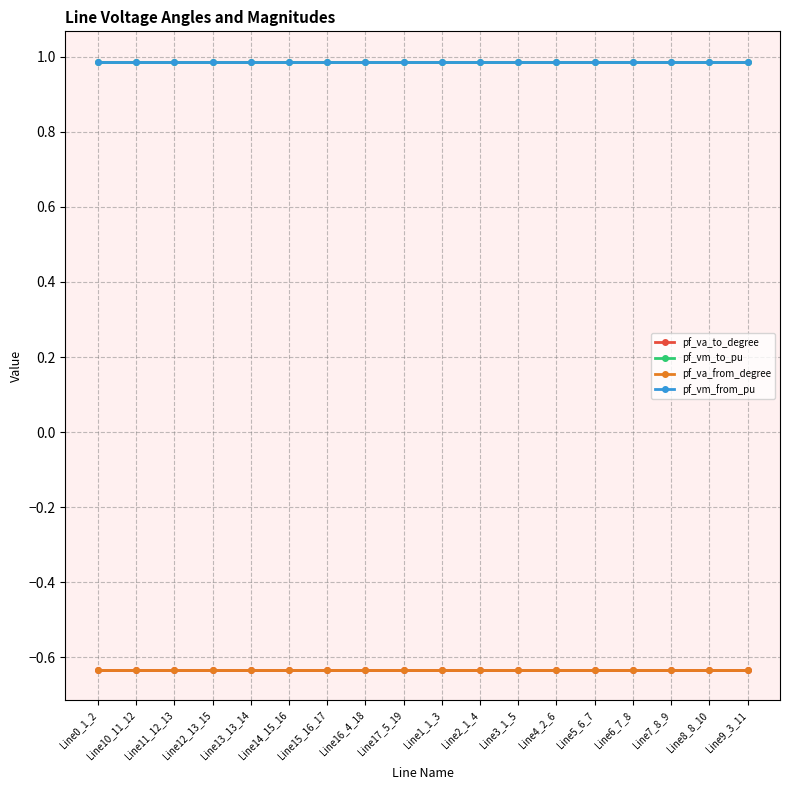

What is the average value of the pf_vm_from_pu series?

1.0